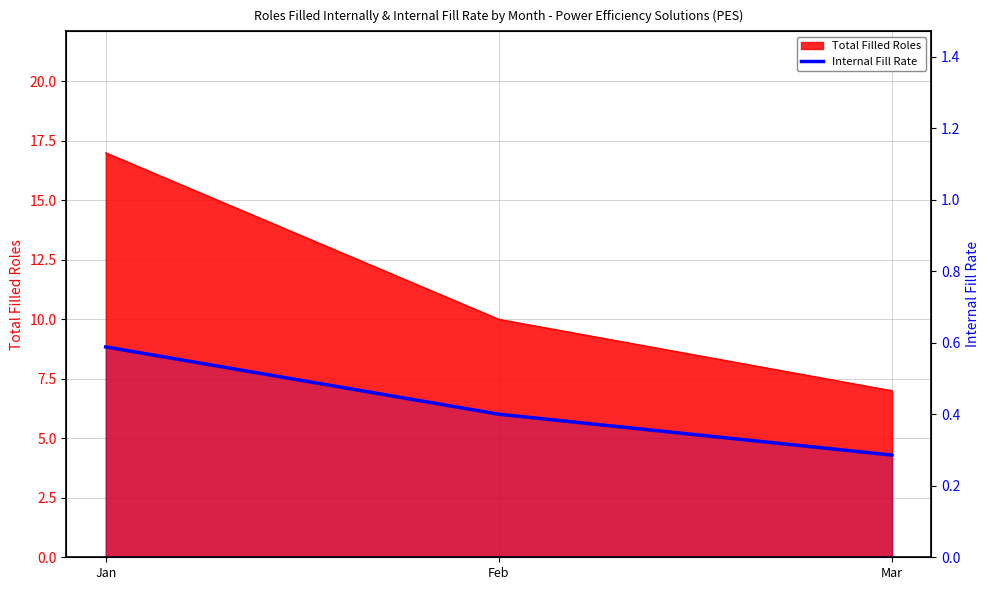

At which category does the chart reach its minimum across all series?

Mar